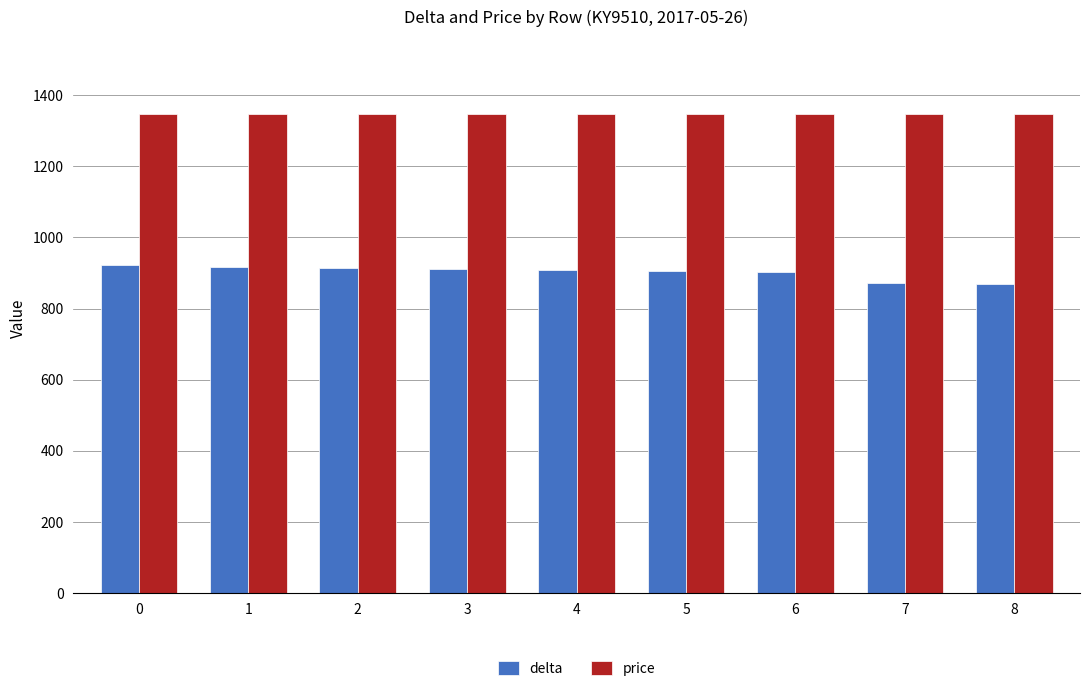

The value of price at 8 is 1346. True or false?

True